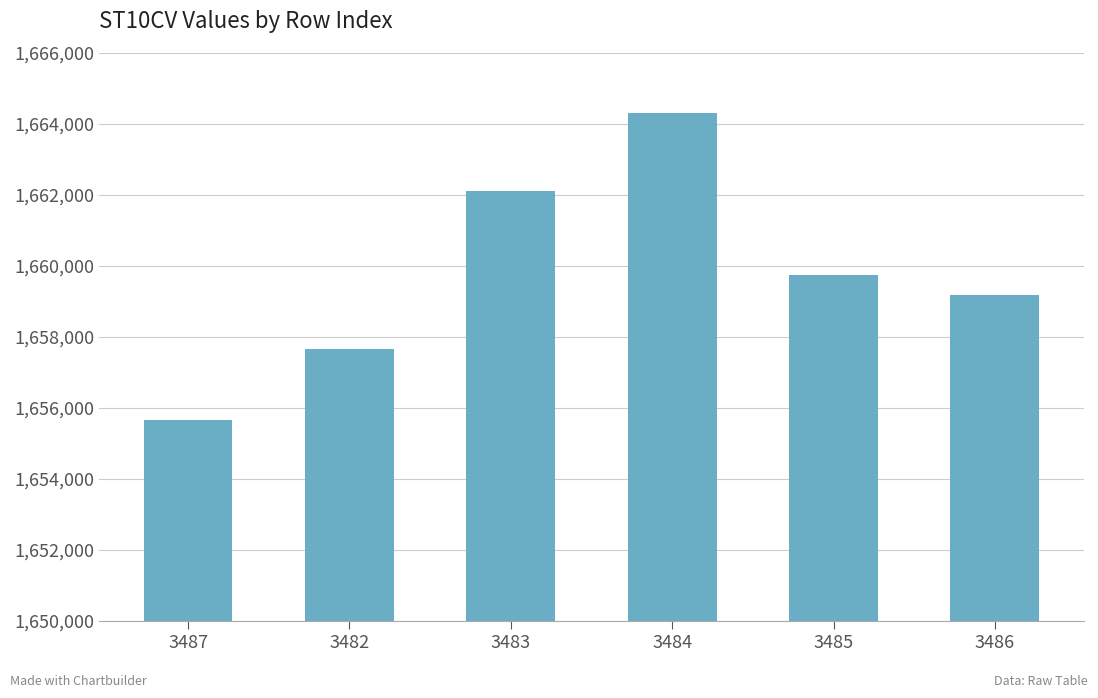

What is the average value?

1659772